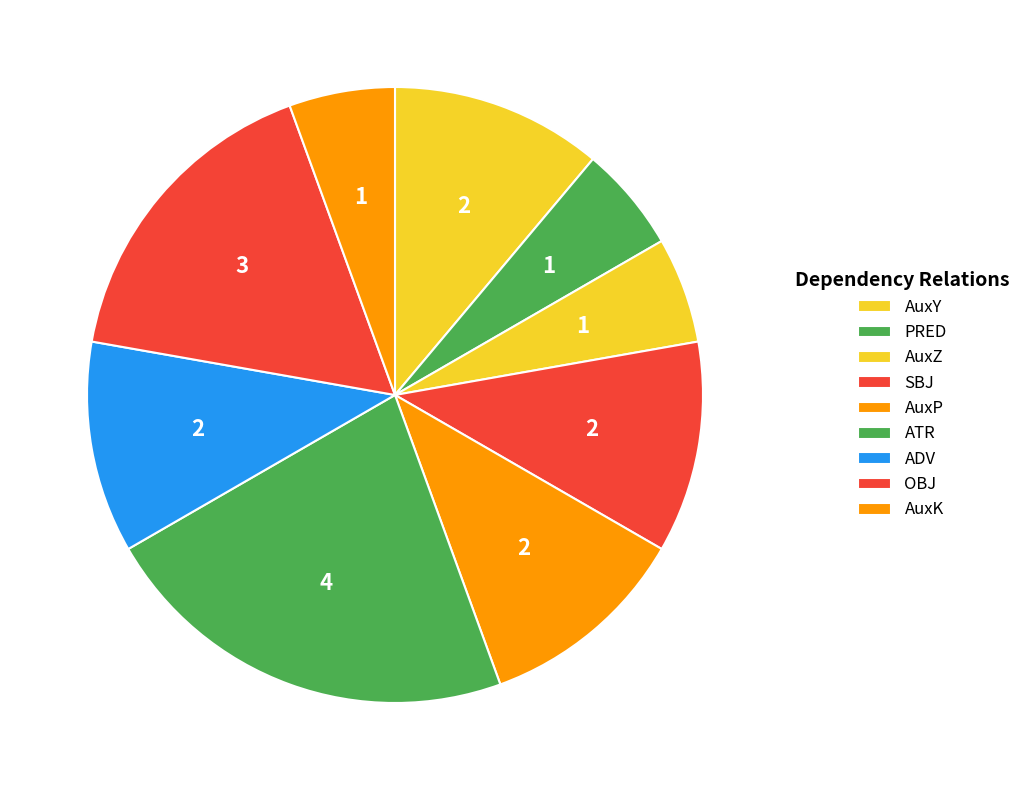

The AuxZ slice represents 1% of the pie. True or false?

False